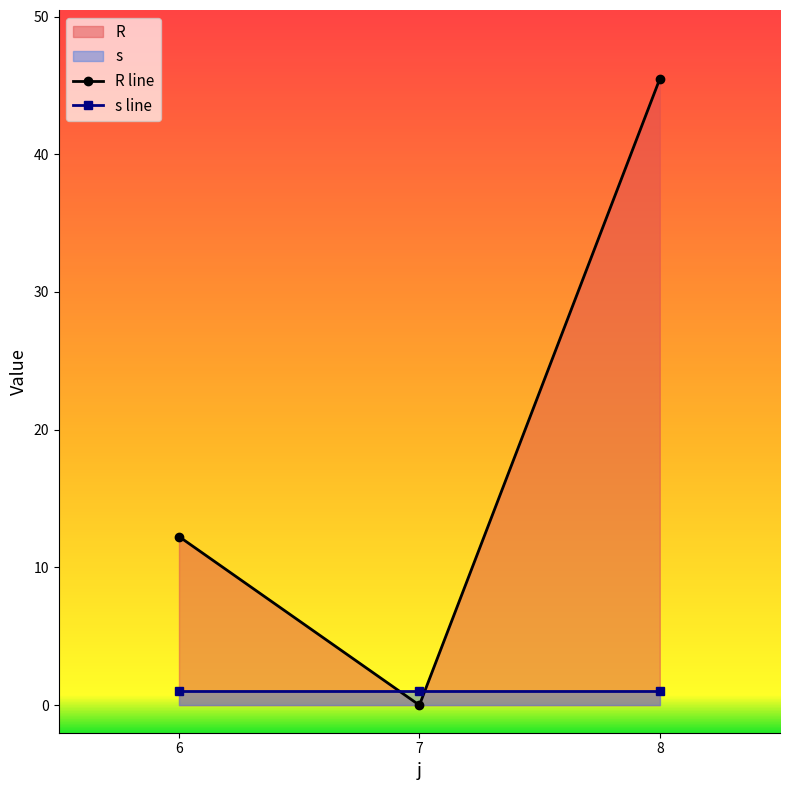

Rank the categories by value from lowest to highest.

7, 6, 8